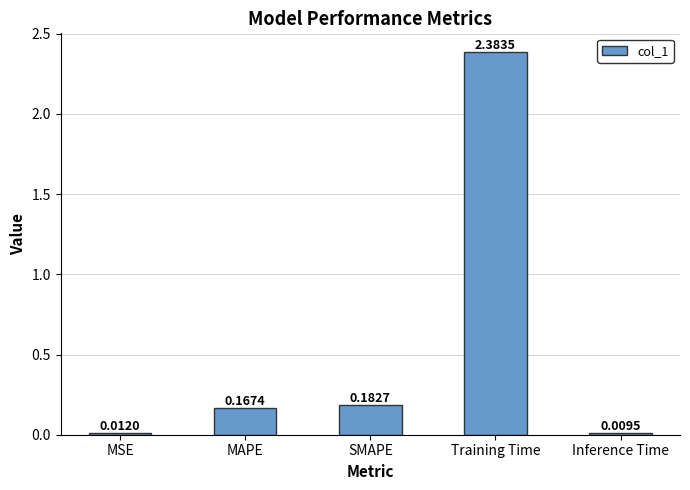

Where is the data nearest to the value 1?

SMAPE